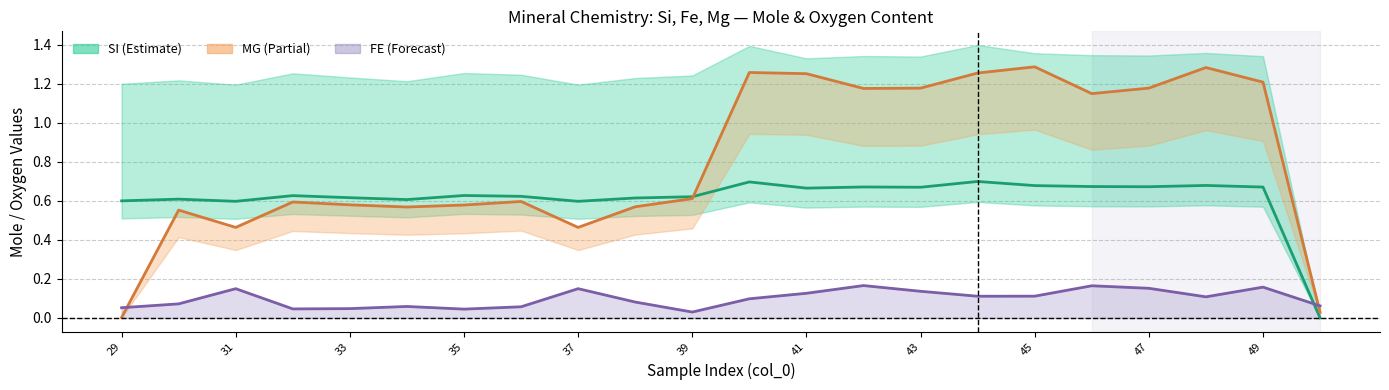

Reading left to right, transcribe all the data shown in this chart.

SI_mole: 0.6	0.6	0.6	0.6	0.6	0.6	0.6	0.6	0.6	0.6	0.6	0.7	0.7	0.7	0.7	0.7	0.7	0.7	0.7	0.7	0.7	0.0
MG_mole: 0.0	0.6	0.5	0.6	0.6	0.6	0.6	0.6	0.5	0.6	0.6	1.3	1.3	1.2	1.2	1.3	1.3	1.1	1.2	1.3	1.2	0.0
FE_mole: 0.1	0.1	0.1	0.0	0.0	0.1	0.0	0.1	0.1	0.1	0.0	0.1	0.1	0.2	0.1	0.1	0.1	0.2	0.2	0.1	0.2	0.1